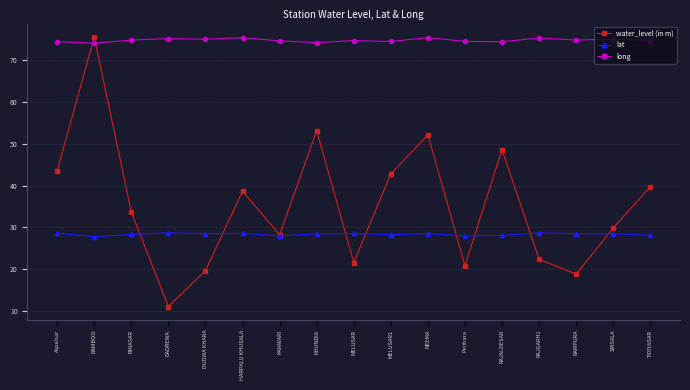

True or false: water_level (in m) has more than 2 points higher than both neighbors.

True